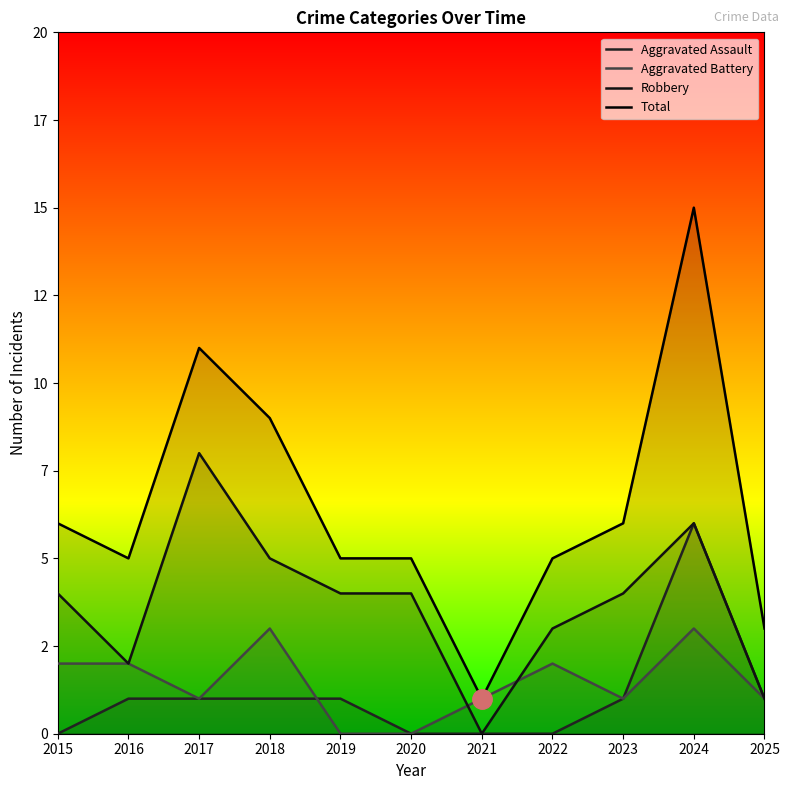

Reading right to left, transcribe all the data shown in this chart.

Aggravated Assault: 2025=1	2024=6	2023=1	2022=0	2021=0	2020=0	2019=1	2018=1	2017=1	2016=1	2015=0
Aggravated Battery: 2025=1	2024=3	2023=1	2022=2	2021=1	2020=0	2019=0	2018=3	2017=1	2016=2	2015=2
Robbery: 2025=1	2024=6	2023=4	2022=3	2021=0	2020=4	2019=4	2018=5	2017=8	2016=2	2015=4
Total: 2025=3	2024=15	2023=6	2022=5	2021=1	2020=5	2019=5	2018=9	2017=11	2016=5	2015=6